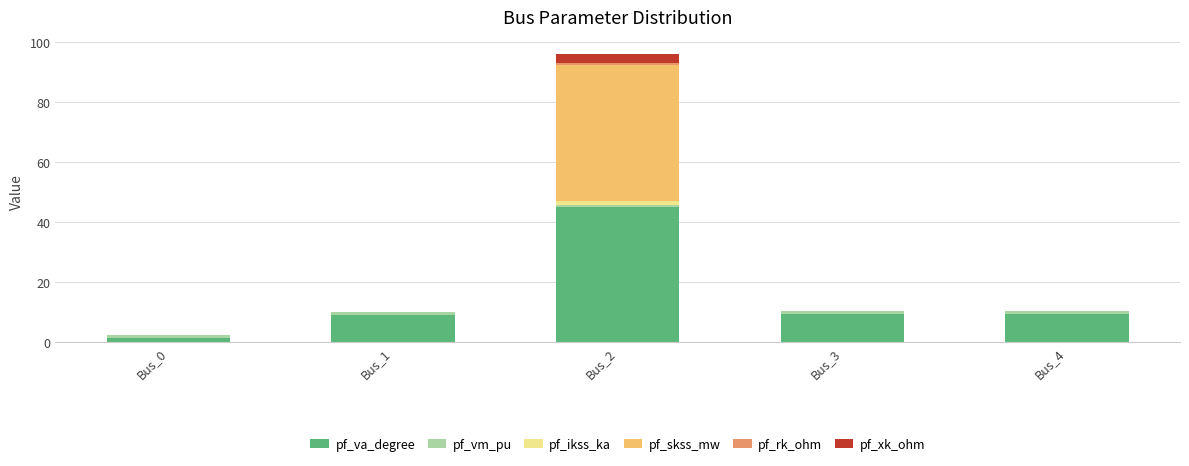

At which category is the sum across all series the highest?

Bus_2